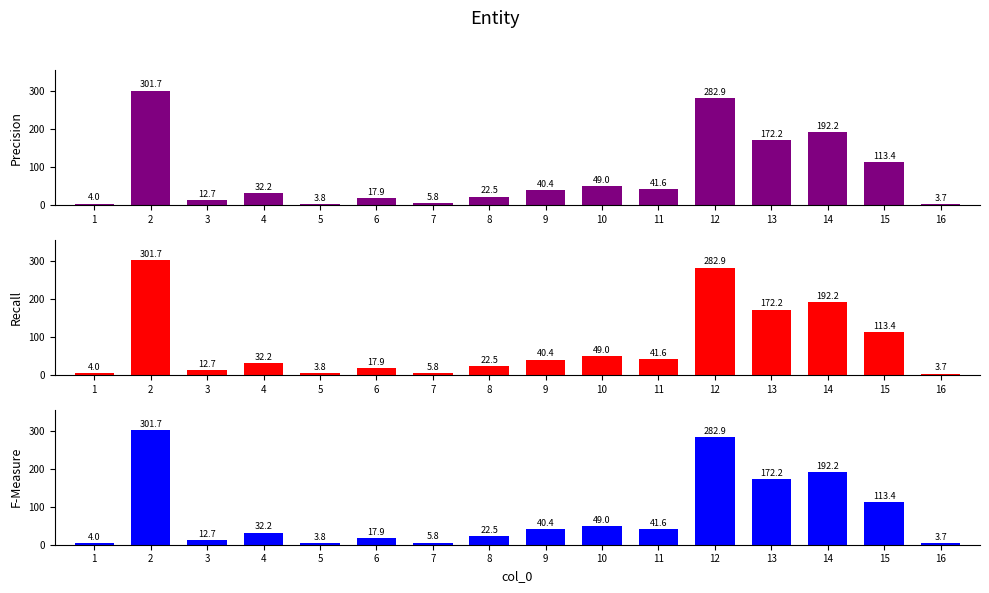

Reading left to right, what are all the values shown in this chart?

Precision: 1=4.0	2=301.7	3=12.7	4=32.2	5=3.8	6=17.9	7=5.8	8=22.5	9=40.4	10=49.0	11=41.6	12=282.9	13=172.2	14=192.2	15=113.4	16=3.7
Recall: 1=4.0	2=301.7	3=12.7	4=32.2	5=3.8	6=17.9	7=5.8	8=22.5	9=40.4	10=49.0	11=41.6	12=282.9	13=172.2	14=192.2	15=113.4	16=3.7
F-Measure: 1=4.0	2=301.7	3=12.7	4=32.2	5=3.8	6=17.9	7=5.8	8=22.5	9=40.4	10=49.0	11=41.6	12=282.9	13=172.2	14=192.2	15=113.4	16=3.7